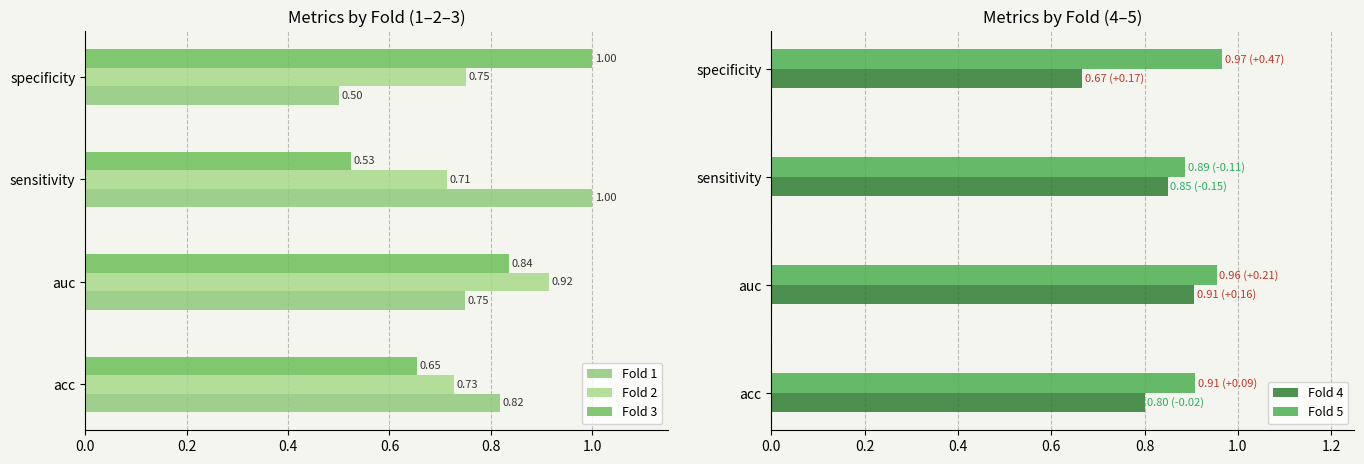

At how many categories does at least one series exceed 0?

4